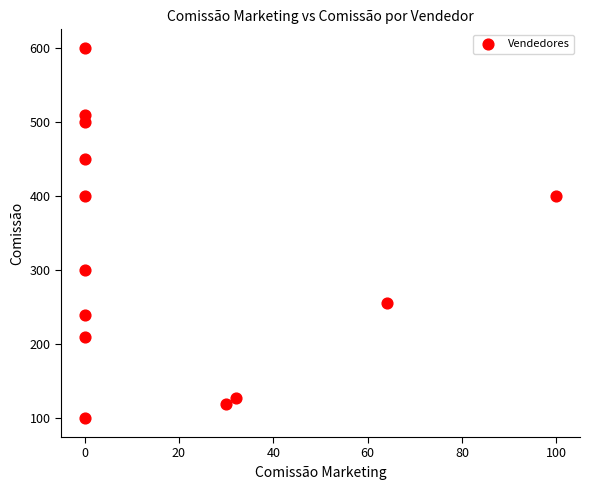

What is the range of X values (max minus min)?

100